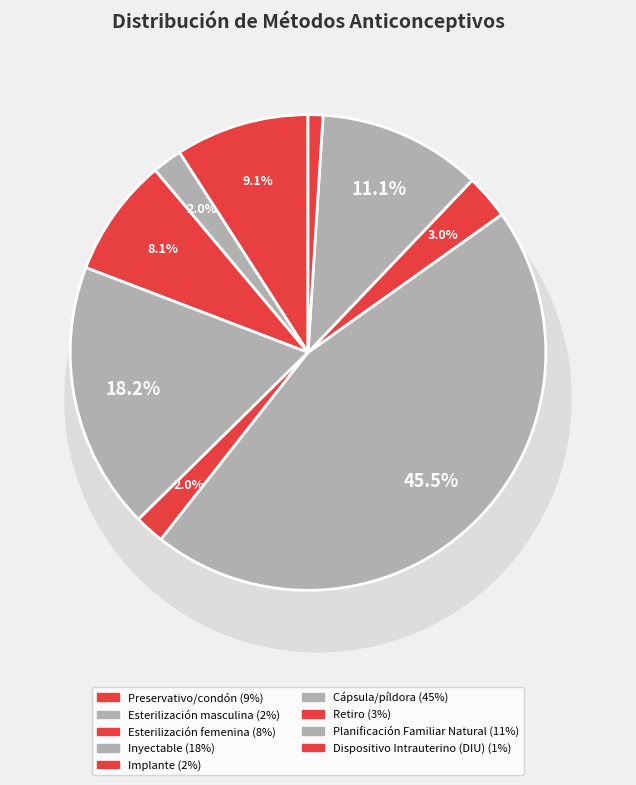

Count the number of slices in the pie.

9